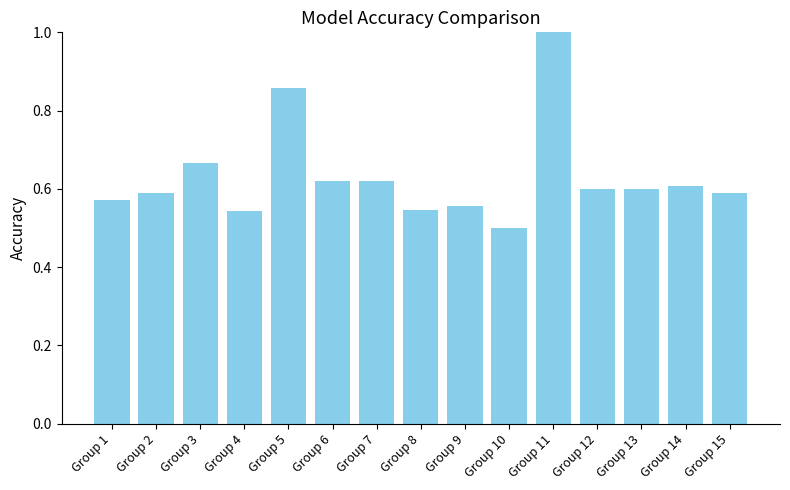

Are the bars horizontal?

No